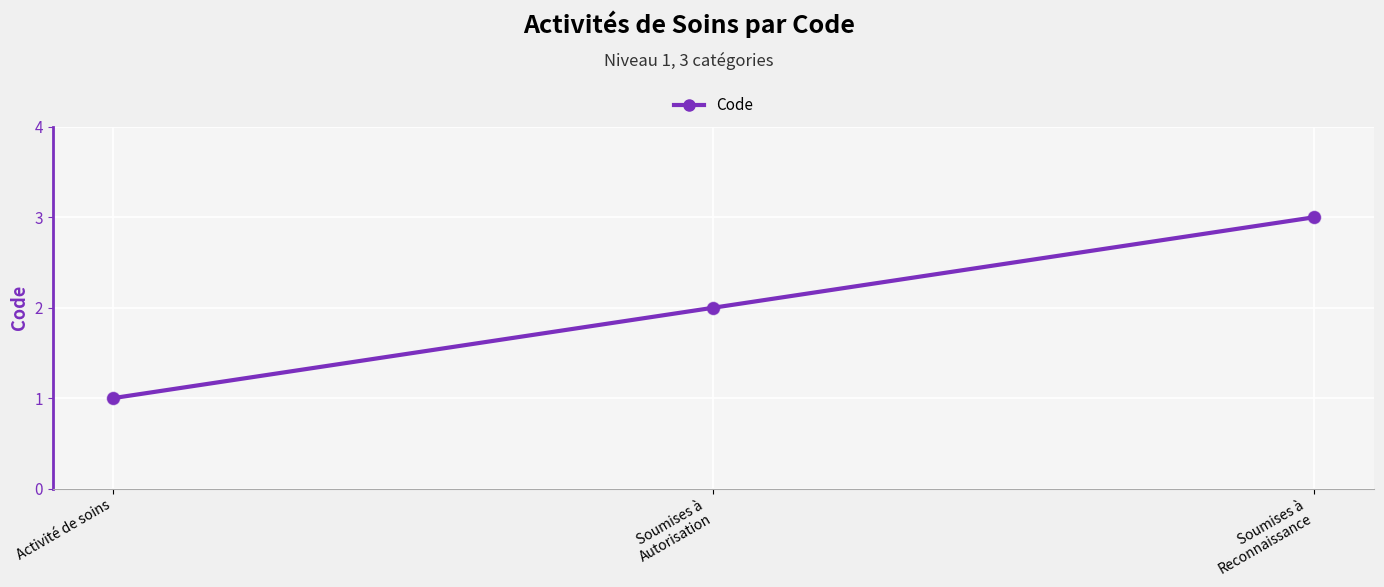

What is the ratio of the value at Soumises à
Autorisation to the value at Activité de soins?

2.0